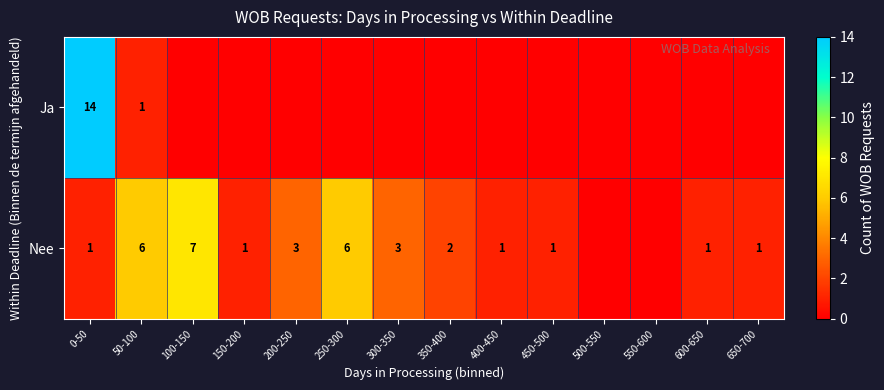

Which has a higher value, 650-700 or 550-600?

650-700